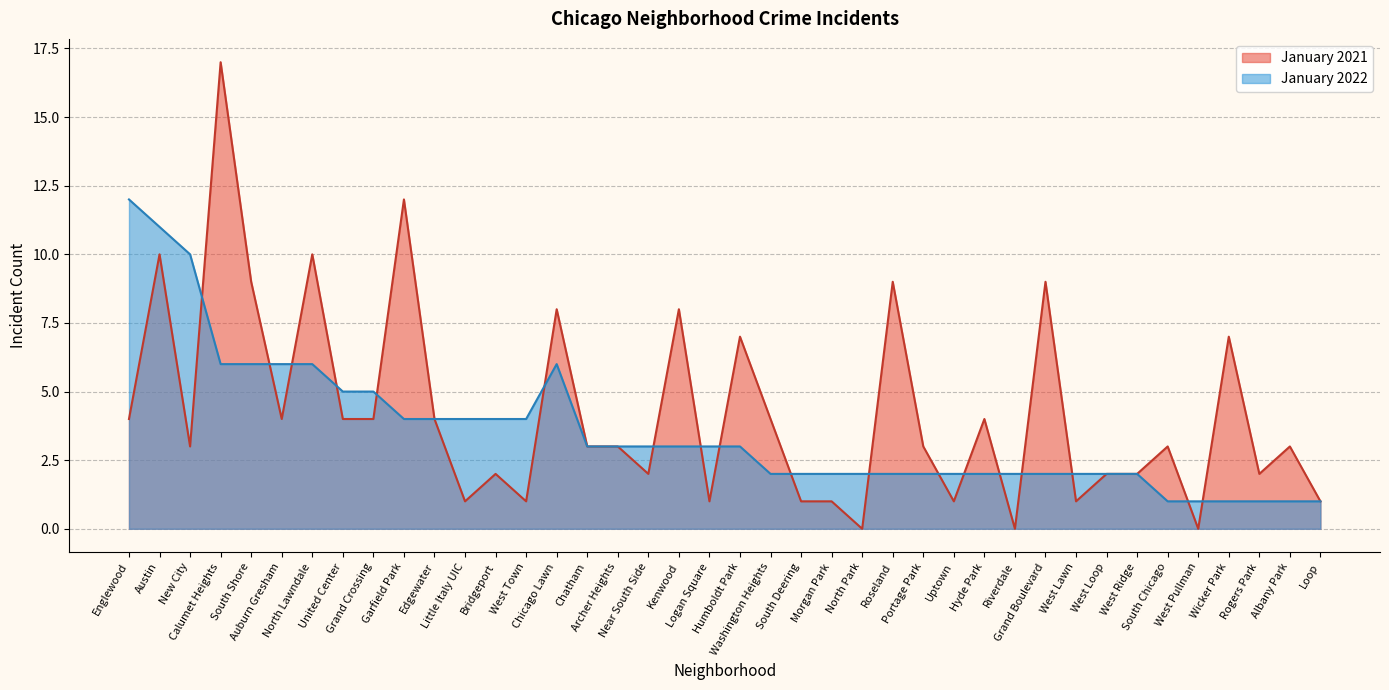

Which category has the lowest value in the January 2022 series?

South Chicago